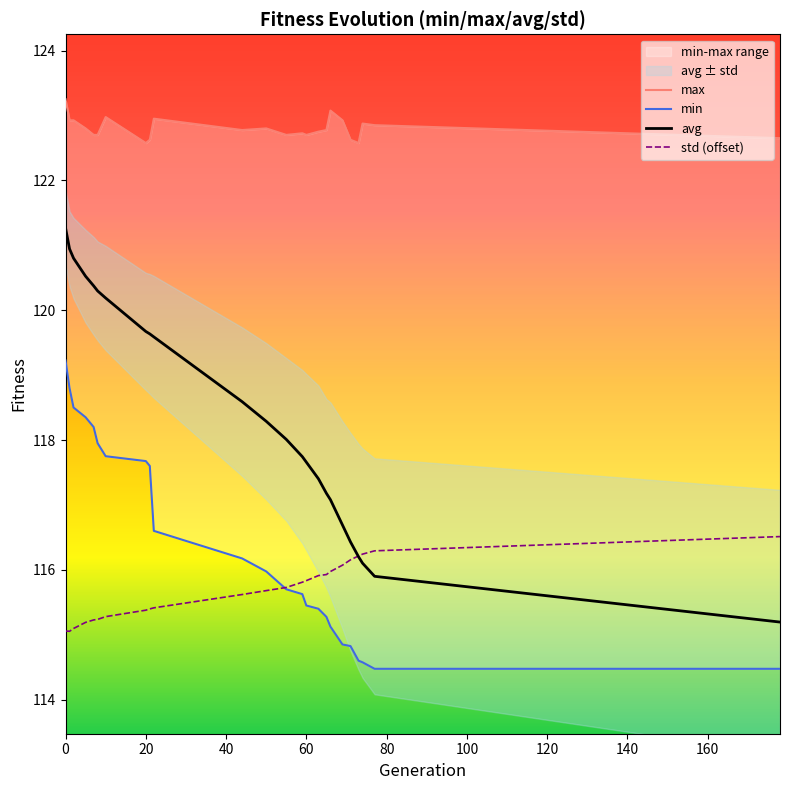

True or false: max and min cross at least once.

False